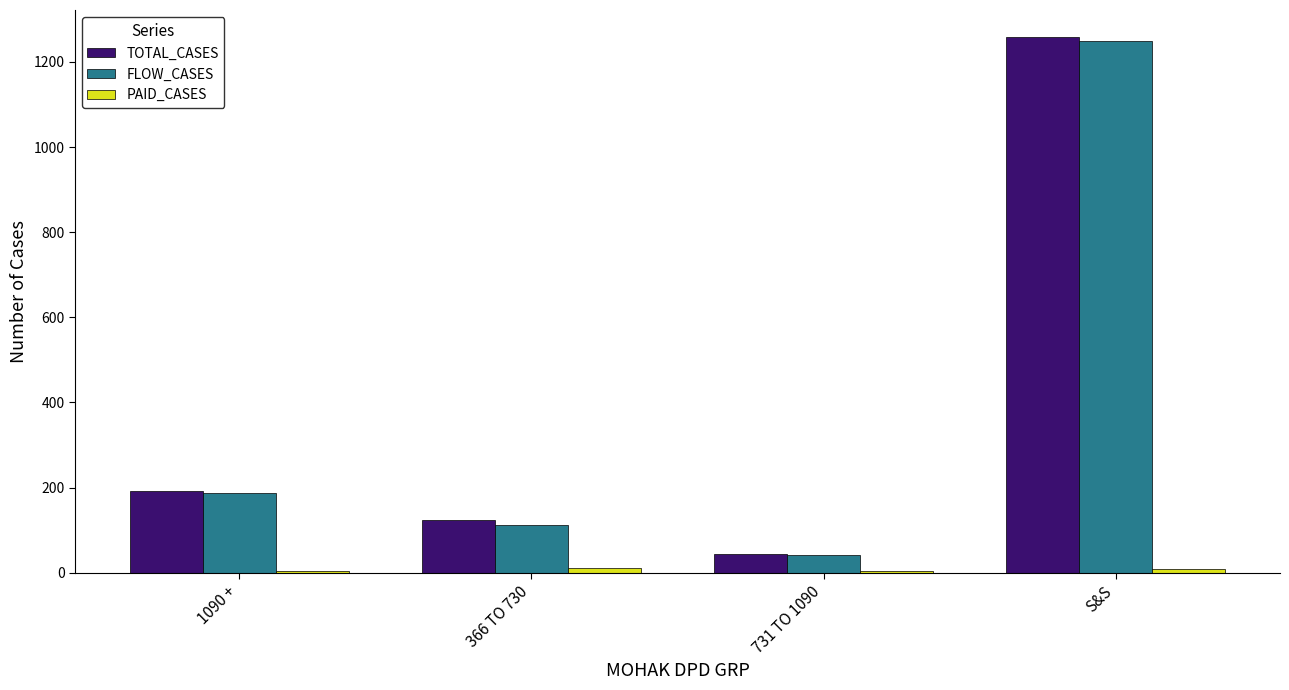

At which category is the sum across all series the highest?

S&S